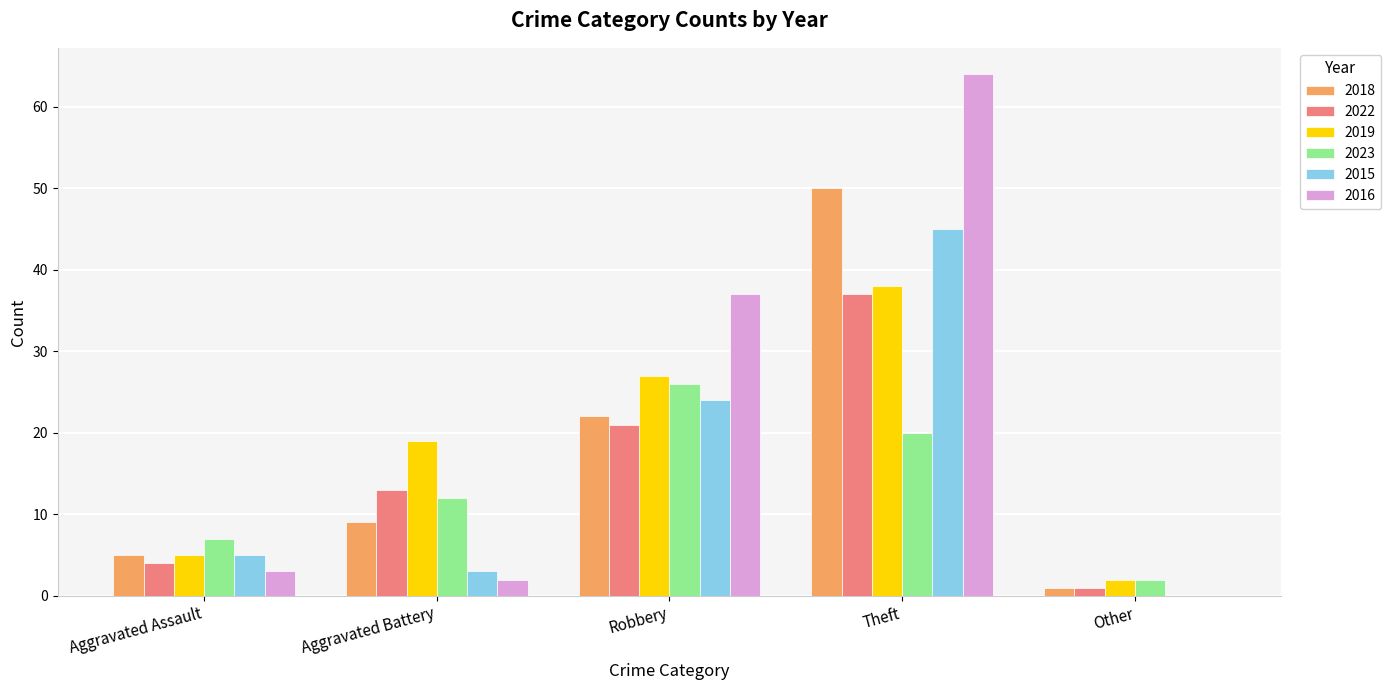

What is the total value across all series at Robbery?

157